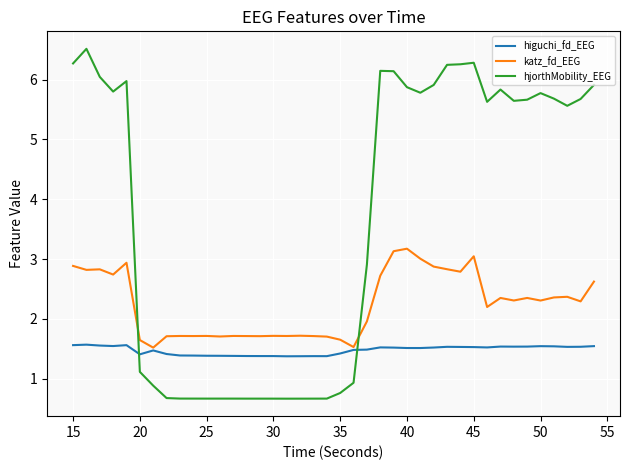

What is the sum of all katz_fd_EEG values?

89.5